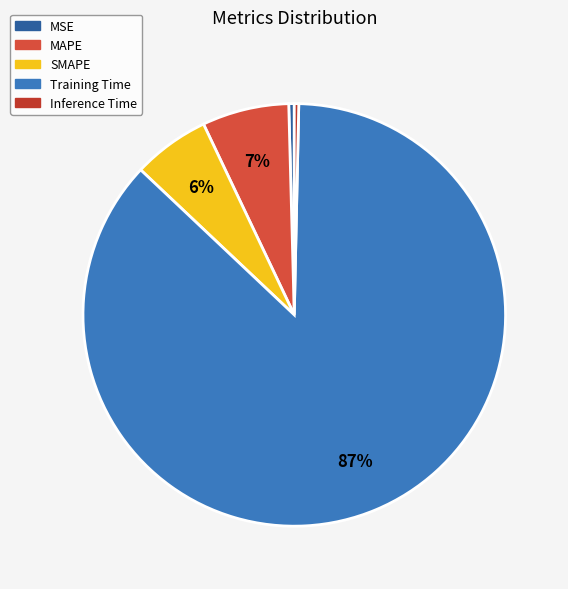

Which has a higher value, Training Time or MAPE?

Training Time